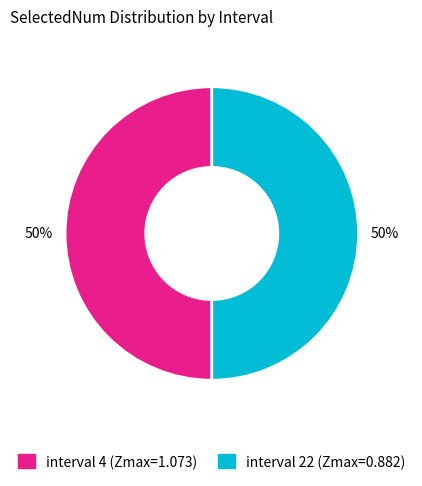

To the nearest percent, what is the average slice percentage?

50%